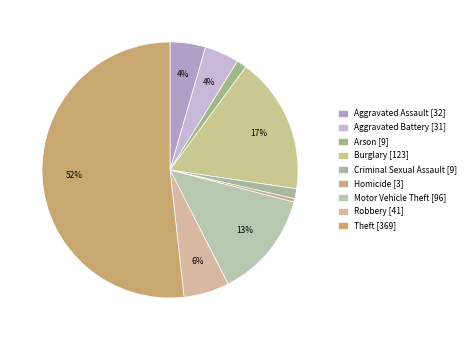

True or false: Aggravated Battery accounts for 4% of the total.

True